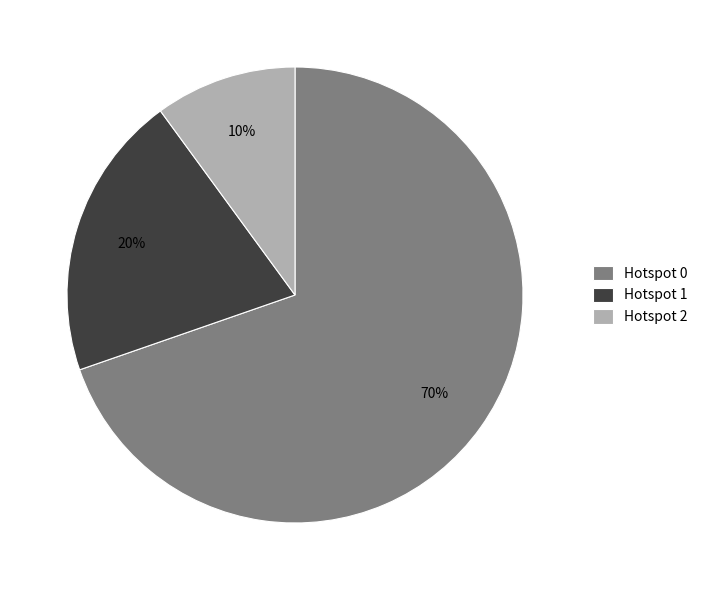

Is the sum of Hotspot 2 and Hotspot 0 greater than half?

Yes